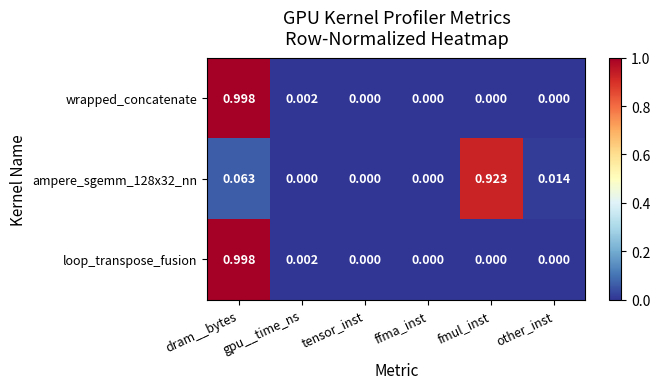

At which category is the sum across all series the highest?

dram__bytes